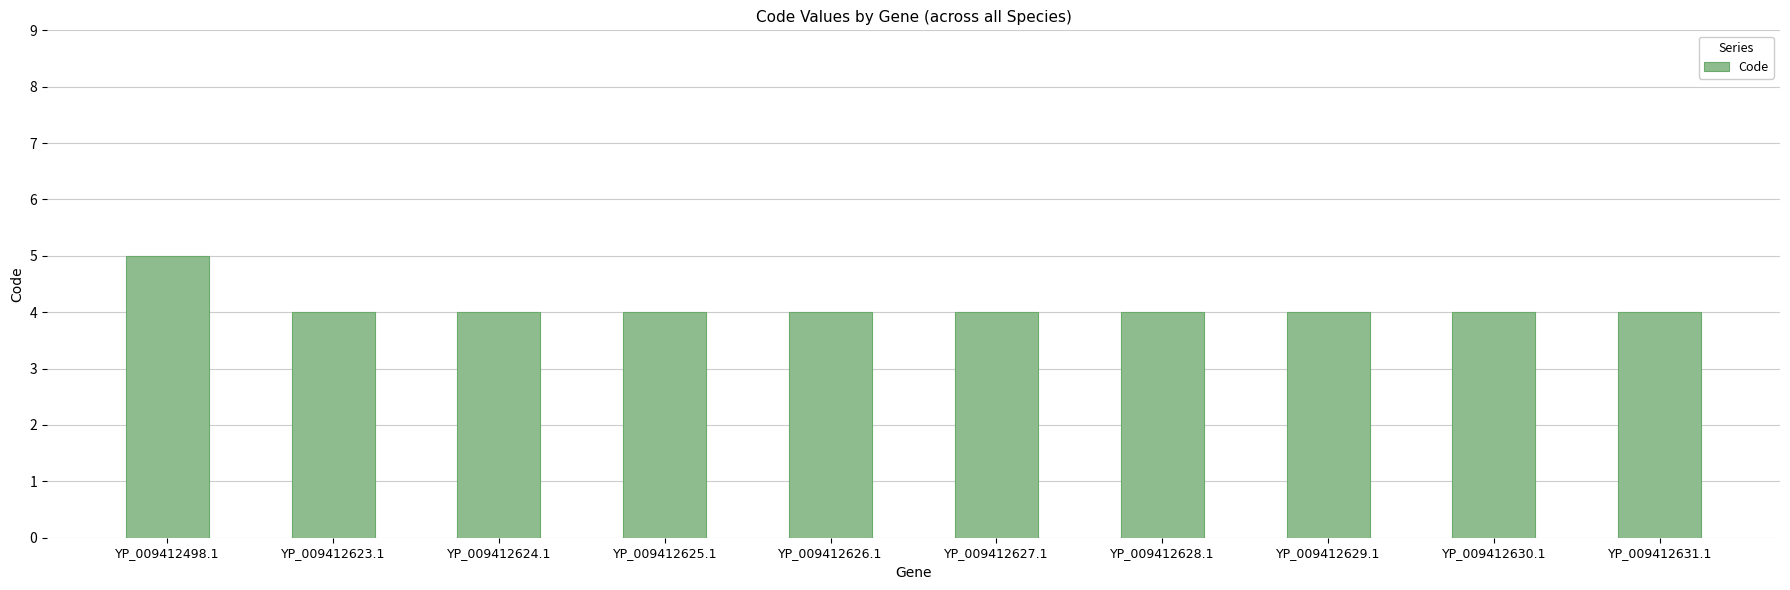

What position from the right is YP_009412631.1?

1